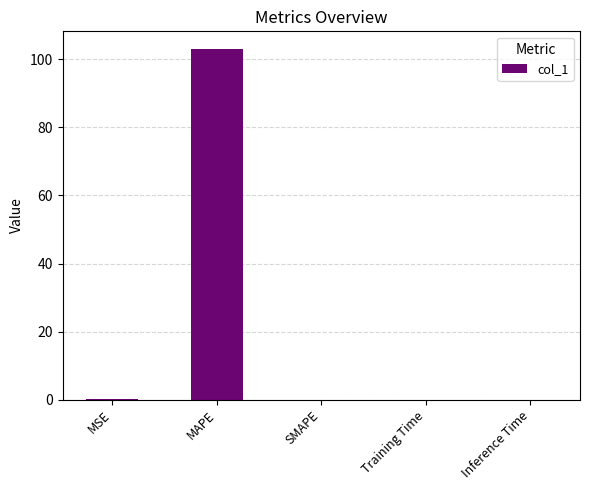

What is the sum of all values?

103.1